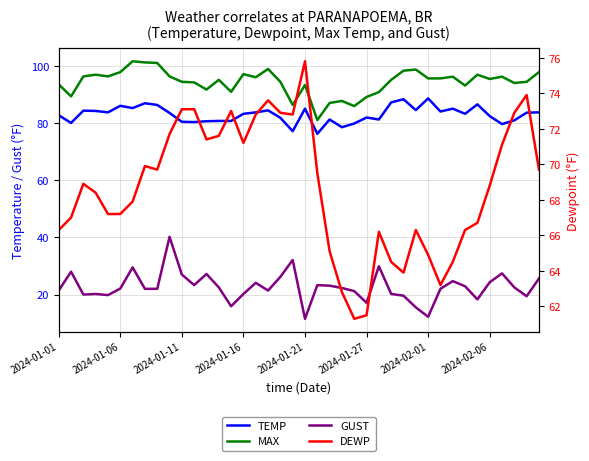

True or false: TEMP has a value of 82.0 at 2024-01-27.

True